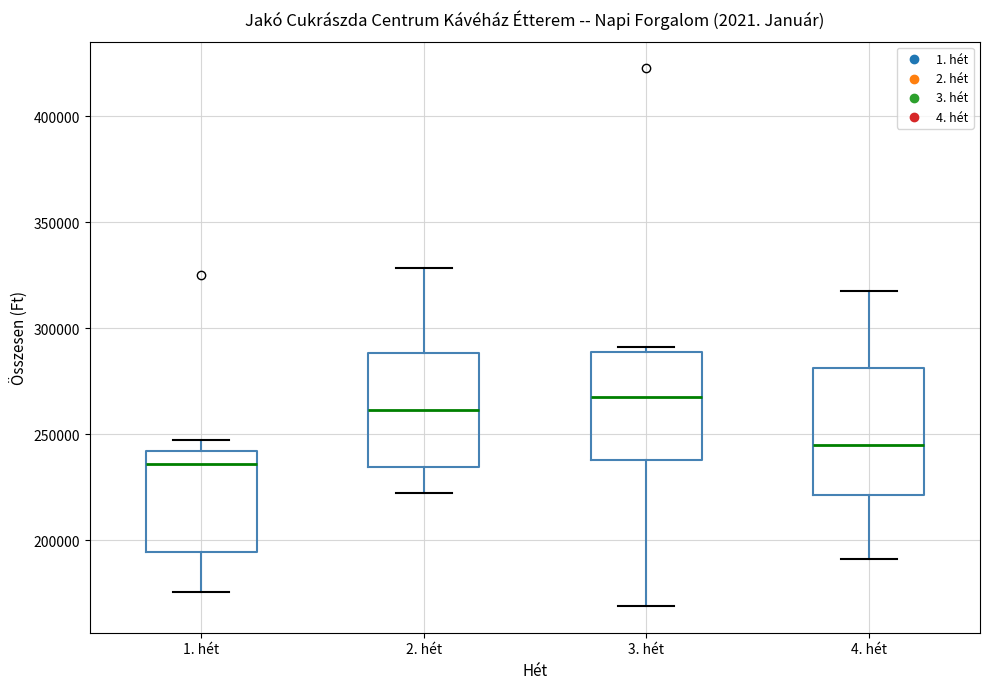

Which box has the highest median line?

3. hét